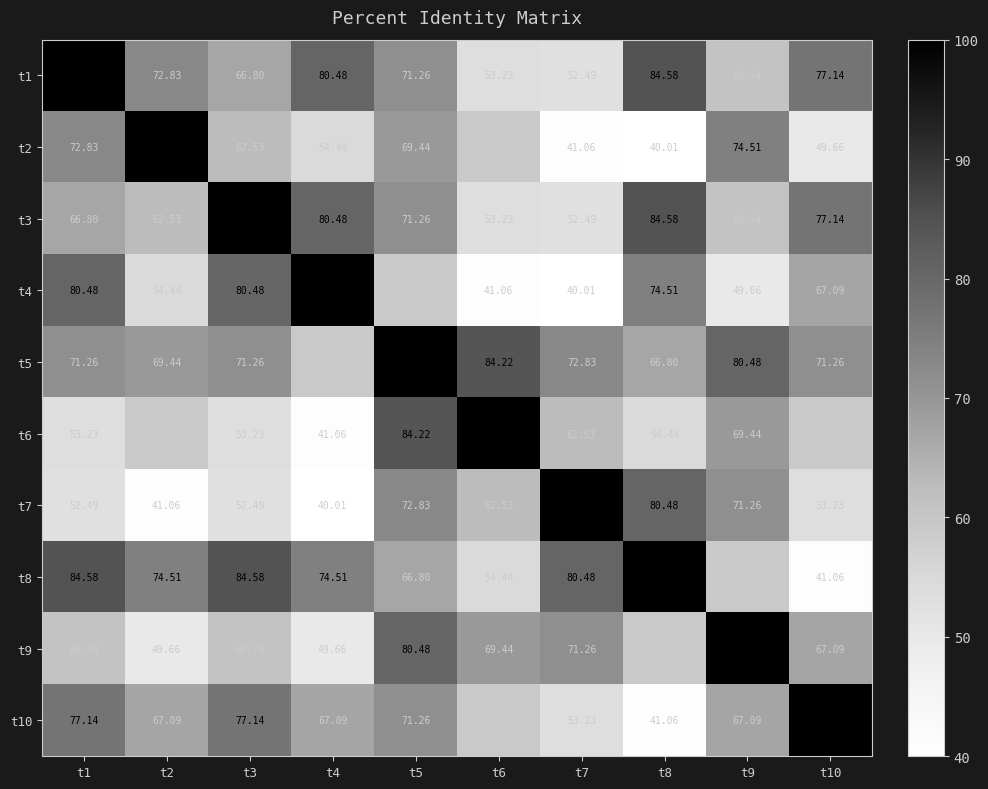

Is the value of t5 at t3 greater than the value of t4 at t8?

No